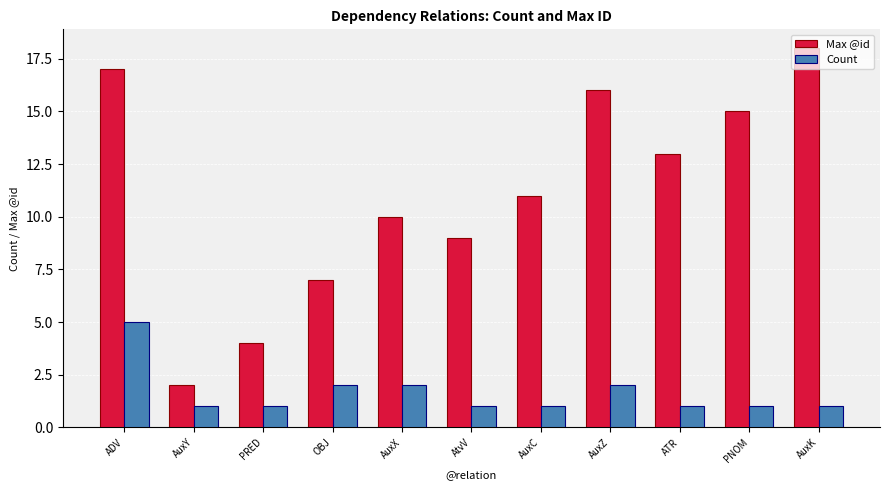

Which series has the largest range (max minus min)?

Max @id